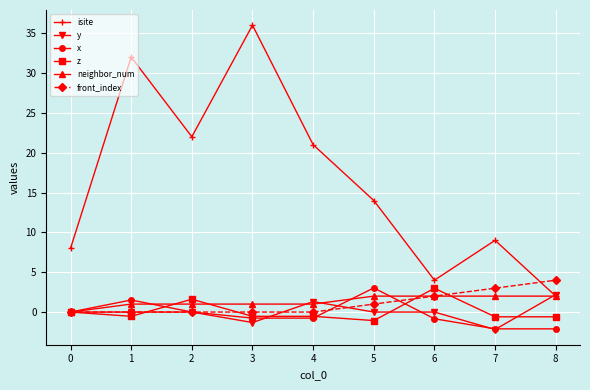

What are all the series names shown in the legend?

isite, y, x, z, neighbor_num, front_index